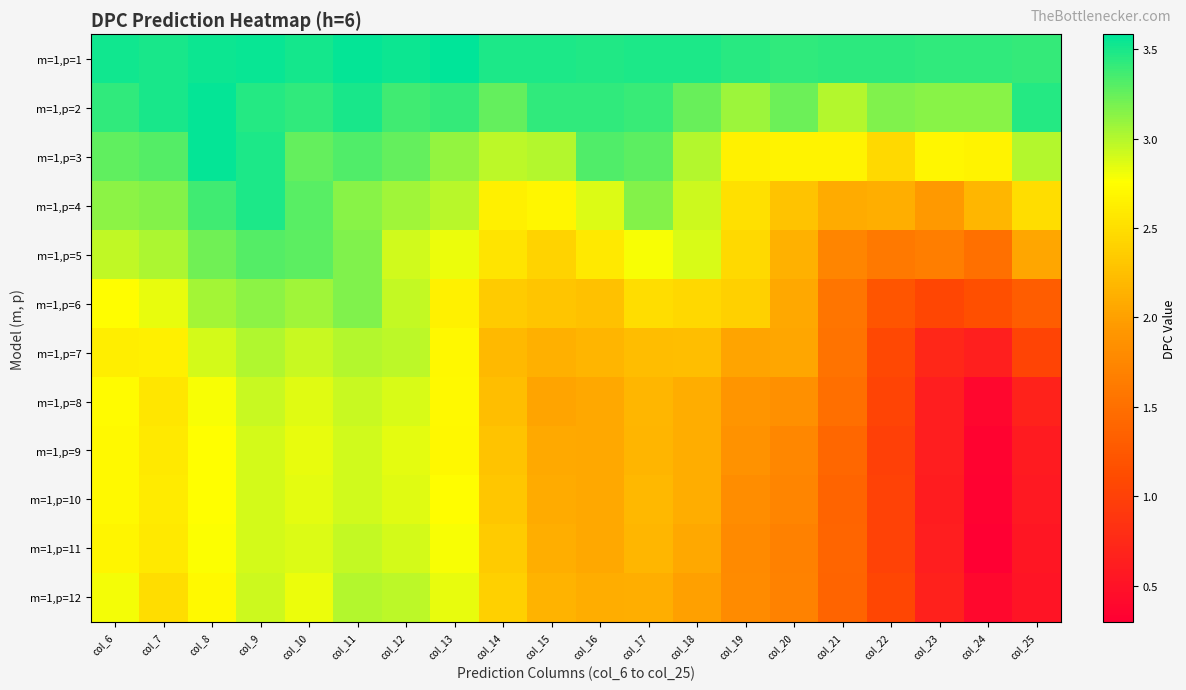

Reading left to right, transcribe all the data shown in this chart.

m=1,p=1: col_6=3.5	col_7=3.5	col_8=3.5	col_9=3.5	col_10=3.5	col_11=3.6	col_12=3.5	col_13=3.6	col_14=3.5	col_15=3.5	col_16=3.5	col_17=3.5	col_18=3.5	col_19=3.4	col_20=3.4	col_21=3.4	col_22=3.4	col_23=3.4	col_24=3.4	col_25=3.4
m=1,p=2: col_6=3.4	col_7=3.5	col_8=3.6	col_9=3.5	col_10=3.4	col_11=3.5	col_12=3.4	col_13=3.4	col_14=3.3	col_15=3.4	col_16=3.4	col_17=3.4	col_18=3.2	col_19=3.1	col_20=3.2	col_21=3.0	col_22=3.2	col_23=3.1	col_24=3.1	col_25=3.5
m=1,p=3: col_6=3.3	col_7=3.3	col_8=3.6	col_9=3.5	col_10=3.3	col_11=3.3	col_12=3.3	col_13=3.1	col_14=3.0	col_15=3.0	col_16=3.3	col_17=3.3	col_18=3.0	col_19=2.7	col_20=2.7	col_21=2.7	col_22=2.5	col_23=2.7	col_24=2.7	col_25=3.0
m=1,p=4: col_6=3.1	col_7=3.1	col_8=3.4	col_9=3.5	col_10=3.3	col_11=3.1	col_12=3.1	col_13=3.0	col_14=2.6	col_15=2.7	col_16=2.9	col_17=3.1	col_18=2.9	col_19=2.5	col_20=2.3	col_21=2.1	col_22=2.1	col_23=1.9	col_24=2.2	col_25=2.5
m=1,p=5: col_6=3.0	col_7=3.0	col_8=3.2	col_9=3.3	col_10=3.3	col_11=3.2	col_12=2.9	col_13=2.8	col_14=2.5	col_15=2.4	col_16=2.6	col_17=2.8	col_18=2.9	col_19=2.5	col_20=2.1	col_21=1.7	col_22=1.6	col_23=1.6	col_24=1.5	col_25=2.1
m=1,p=6: col_6=2.7	col_7=2.8	col_8=3.1	col_9=3.1	col_10=3.1	col_11=3.2	col_12=2.9	col_13=2.6	col_14=2.3	col_15=2.3	col_16=2.3	col_17=2.5	col_18=2.5	col_19=2.4	col_20=2.1	col_21=1.6	col_22=1.2	col_23=1.1	col_24=1.1	col_25=1.3
m=1,p=7: col_6=2.6	col_7=2.6	col_8=2.9	col_9=3.0	col_10=2.9	col_11=3.0	col_12=3.0	col_13=2.7	col_14=2.2	col_15=2.1	col_16=2.2	col_17=2.2	col_18=2.2	col_19=2.0	col_20=2.0	col_21=1.5	col_22=1.1	col_23=0.7	col_24=0.6	col_25=1.0
m=1,p=8: col_6=2.7	col_7=2.6	col_8=2.8	col_9=2.9	col_10=2.9	col_11=2.9	col_12=2.9	col_13=2.7	col_14=2.2	col_15=2.0	col_16=2.1	col_17=2.2	col_18=2.1	col_19=1.9	col_20=1.8	col_21=1.5	col_22=1.0	col_23=0.6	col_24=0.4	col_25=0.7
m=1,p=9: col_6=2.7	col_7=2.6	col_8=2.8	col_9=2.9	col_10=2.8	col_11=2.9	col_12=2.8	col_13=2.7	col_14=2.3	col_15=2.1	col_16=2.1	col_17=2.2	col_18=2.1	col_19=1.9	col_20=1.8	col_21=1.4	col_22=1.0	col_23=0.6	col_24=0.3	col_25=0.6
m=1,p=10: col_6=2.7	col_7=2.6	col_8=2.8	col_9=2.9	col_10=2.8	col_11=2.9	col_12=2.9	col_13=2.7	col_14=2.3	col_15=2.1	col_16=2.1	col_17=2.2	col_18=2.1	col_19=1.8	col_20=1.7	col_21=1.4	col_22=1.0	col_23=0.6	col_24=0.3	col_25=0.6
m=1,p=11: col_6=2.7	col_7=2.6	col_8=2.8	col_9=2.9	col_10=2.9	col_11=2.9	col_12=2.9	col_13=2.8	col_14=2.3	col_15=2.1	col_16=2.1	col_17=2.2	col_18=2.1	col_19=1.8	col_20=1.7	col_21=1.4	col_22=1.0	col_23=0.6	col_24=0.3	col_25=0.5
m=1,p=12: col_6=2.8	col_7=2.5	col_8=2.7	col_9=2.9	col_10=2.8	col_11=3.0	col_12=3.0	col_13=2.8	col_14=2.4	col_15=2.1	col_16=2.1	col_17=2.1	col_18=2.0	col_19=1.8	col_20=1.7	col_21=1.4	col_22=1.1	col_23=0.7	col_24=0.4	col_25=0.5